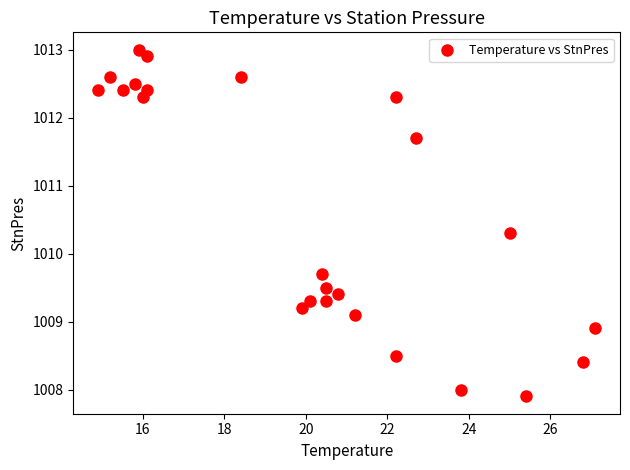

What is the range of X values (max minus min)?

12.2